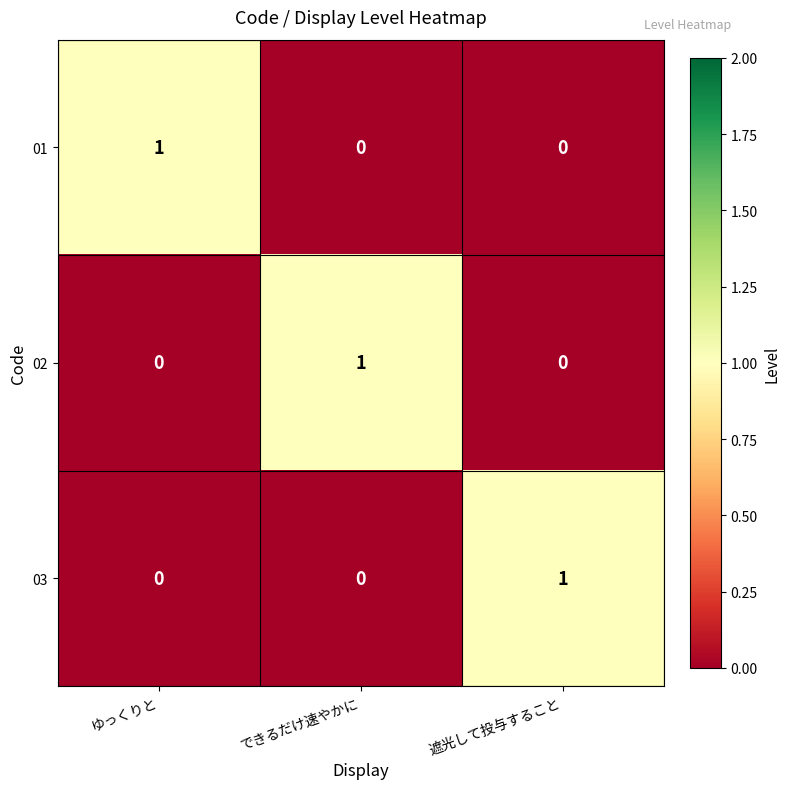

The value of 01 at ゆっくりと is 0. True or false?

False